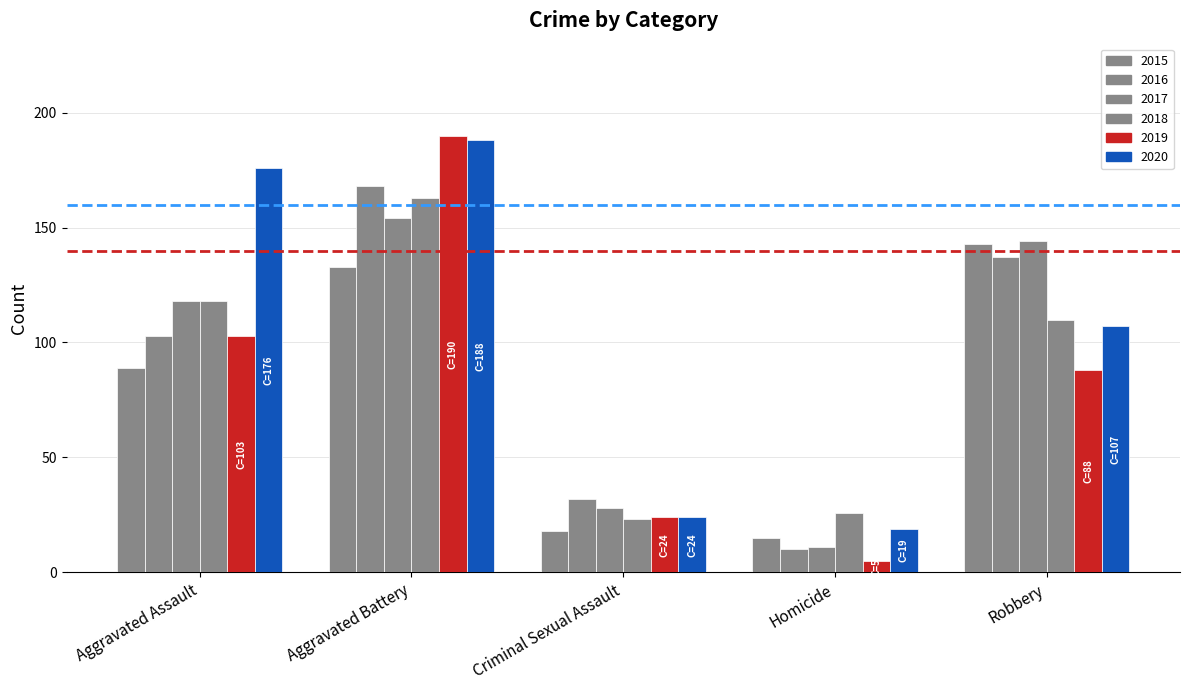

What is the sum of all 2017 values?

455